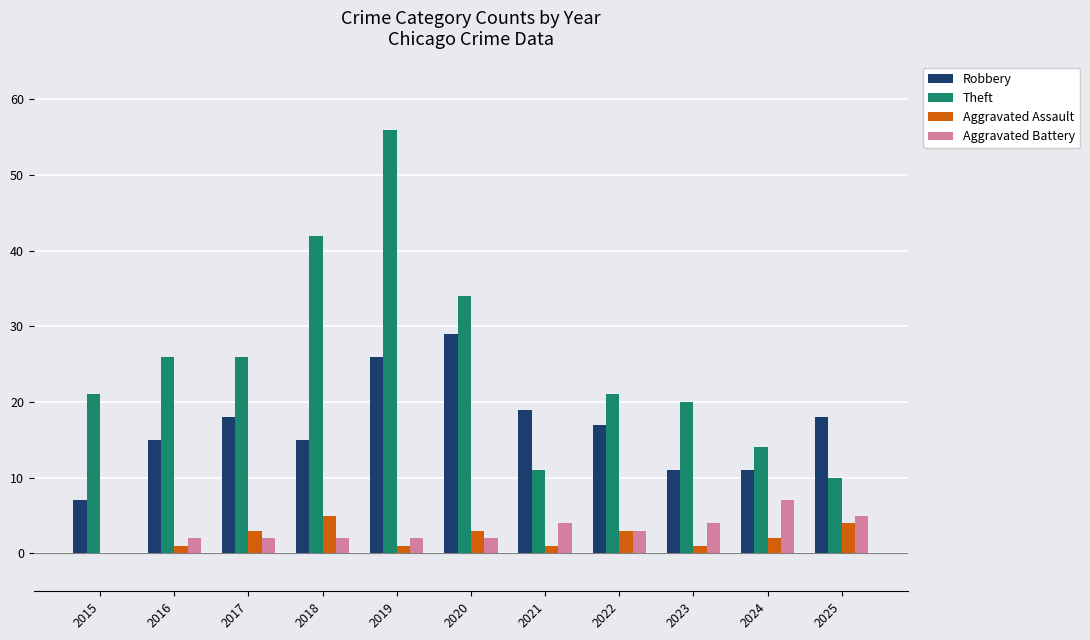

What is the average value of the Theft series?

26